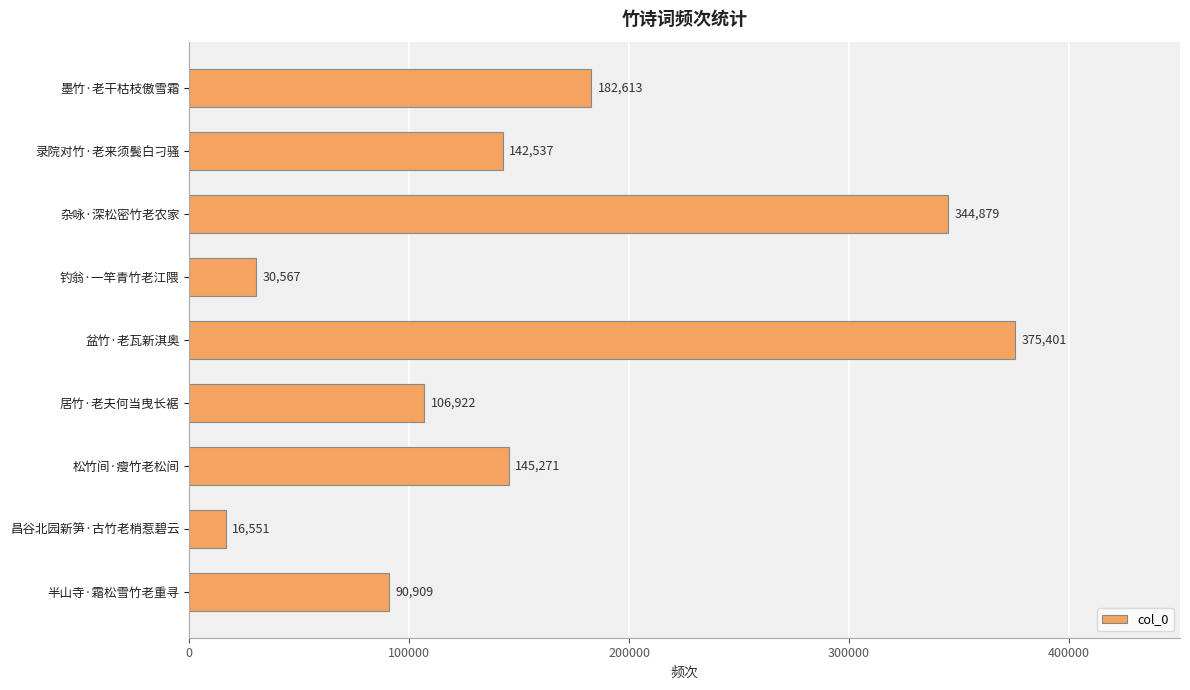

What is the smallest value displayed?

16551